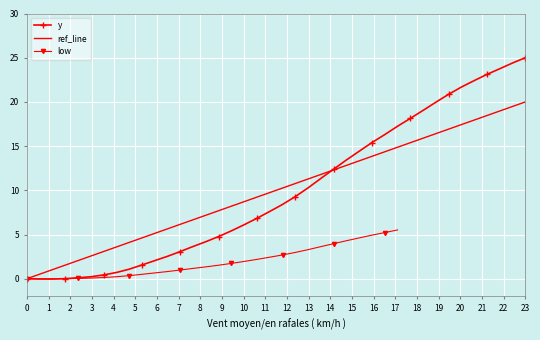

How many values in the y series exceed 8?

20